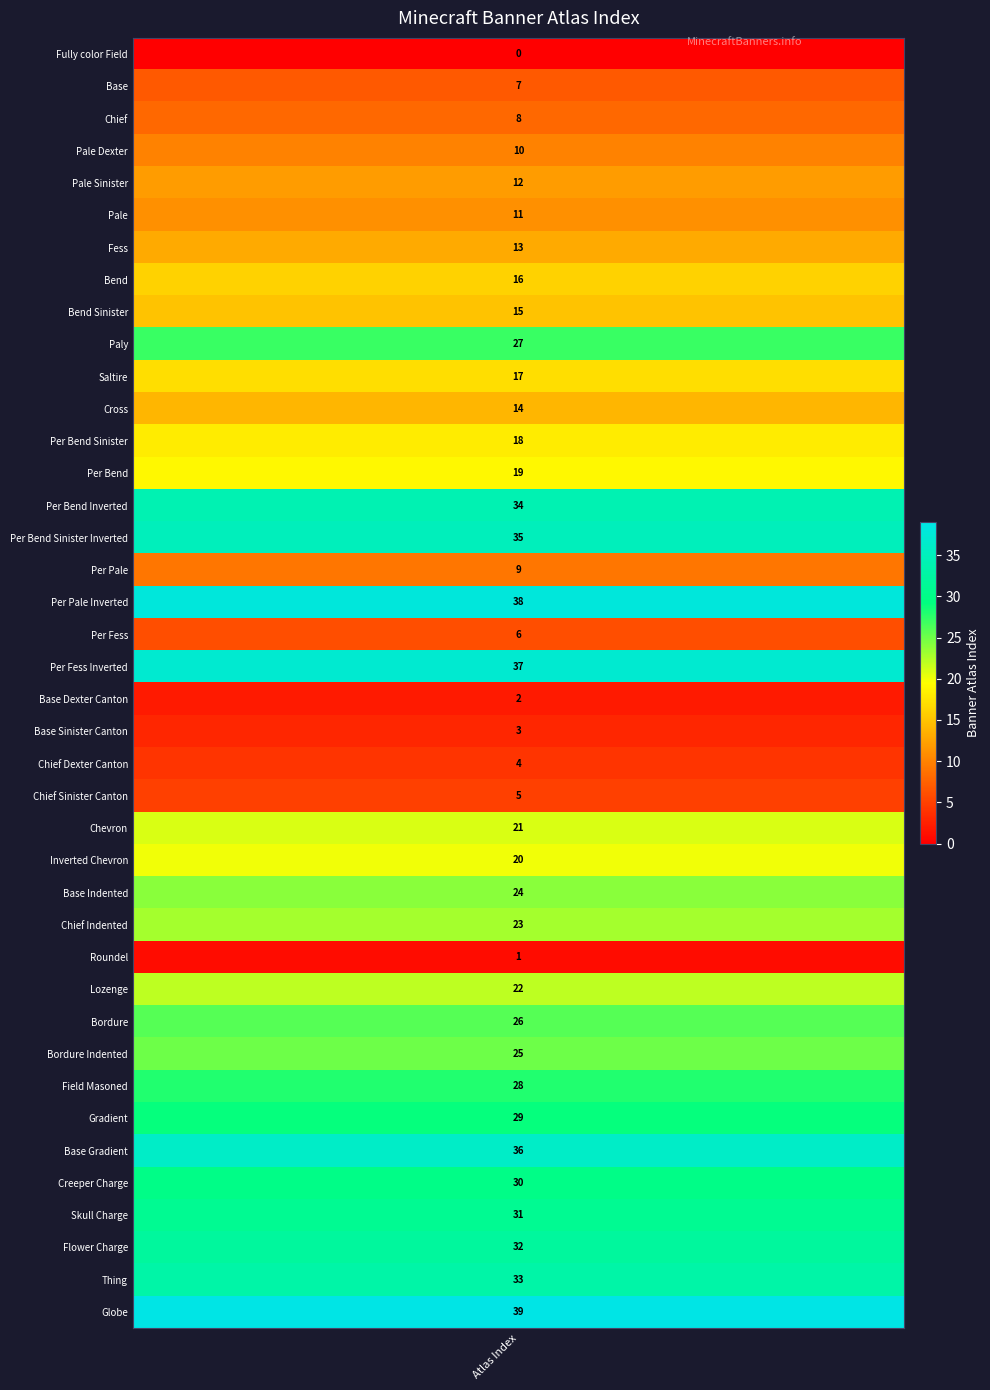

Reading left to right, extract all data points from this chart.

0	7	8	10	12	11	13	16	15	27	17	14	18	19	34	35	9	38	6	37	2	3	4	5	21	20	24	23	1	22	26	25	28	29	36	30	31	32	33	39